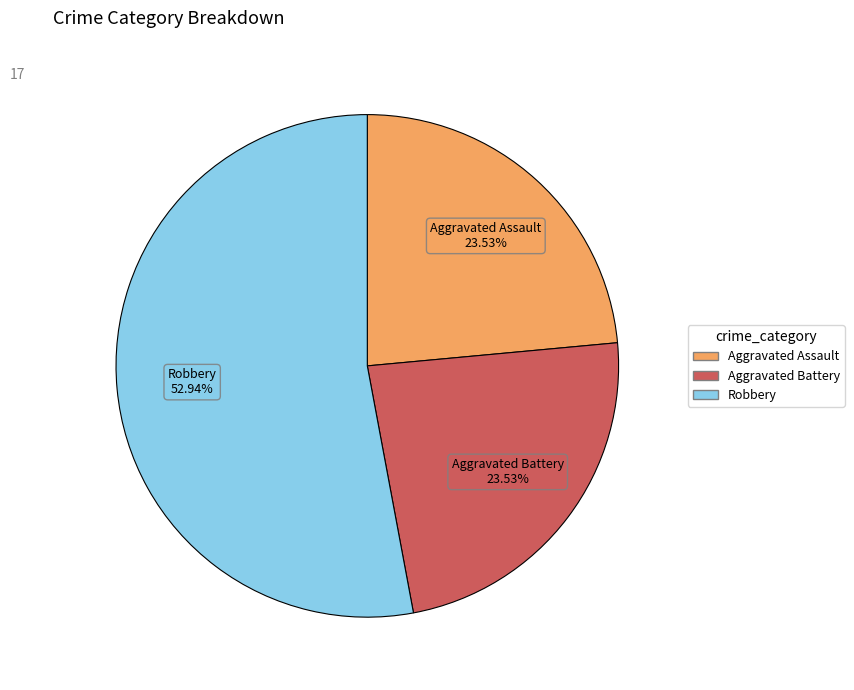

Does any single category account for the majority?

Yes